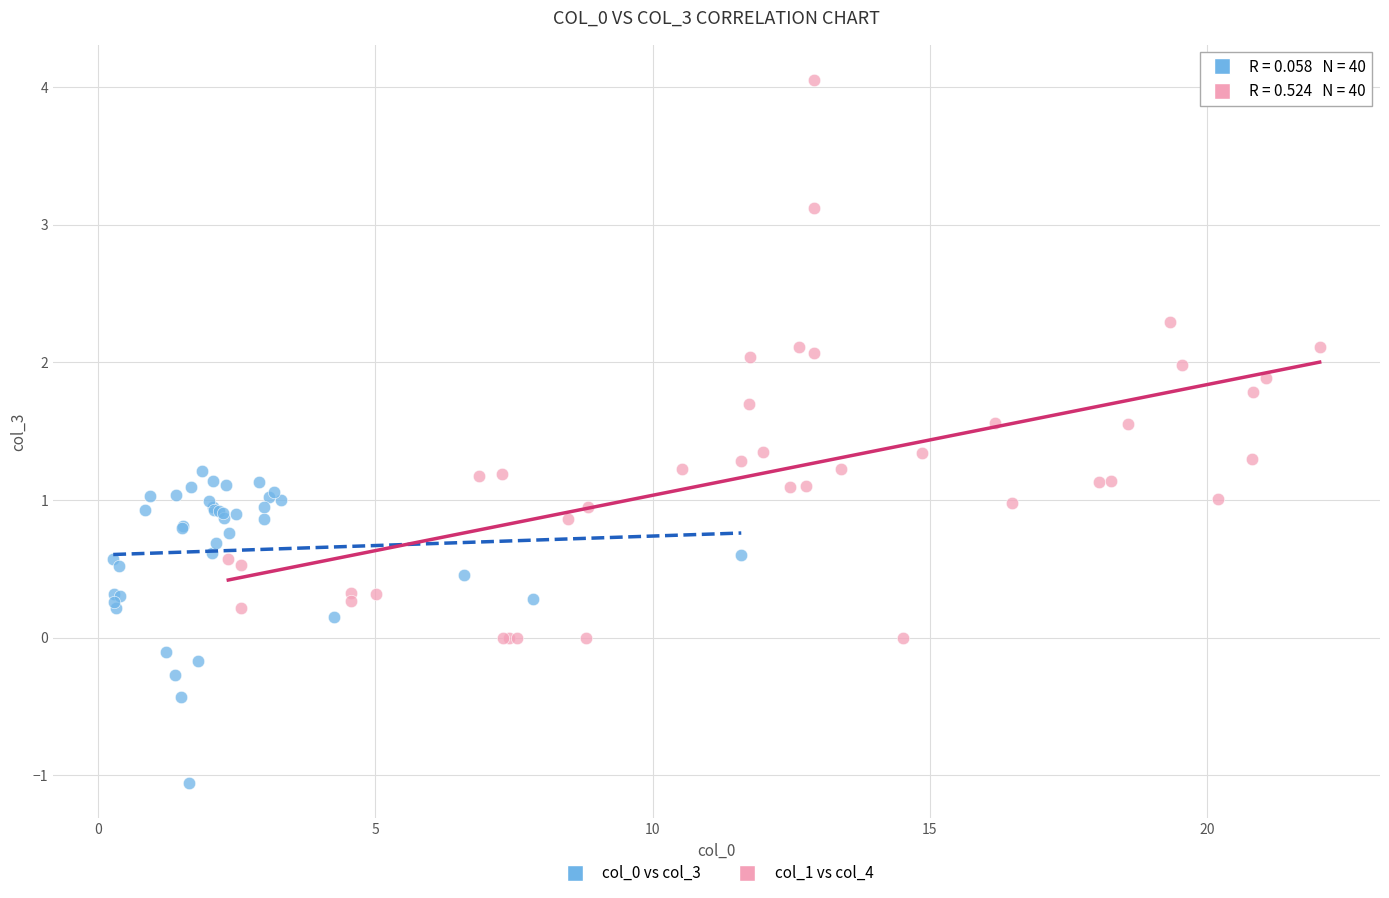

Which series has the largest Y range (max minus min)?

col_1 vs col_4